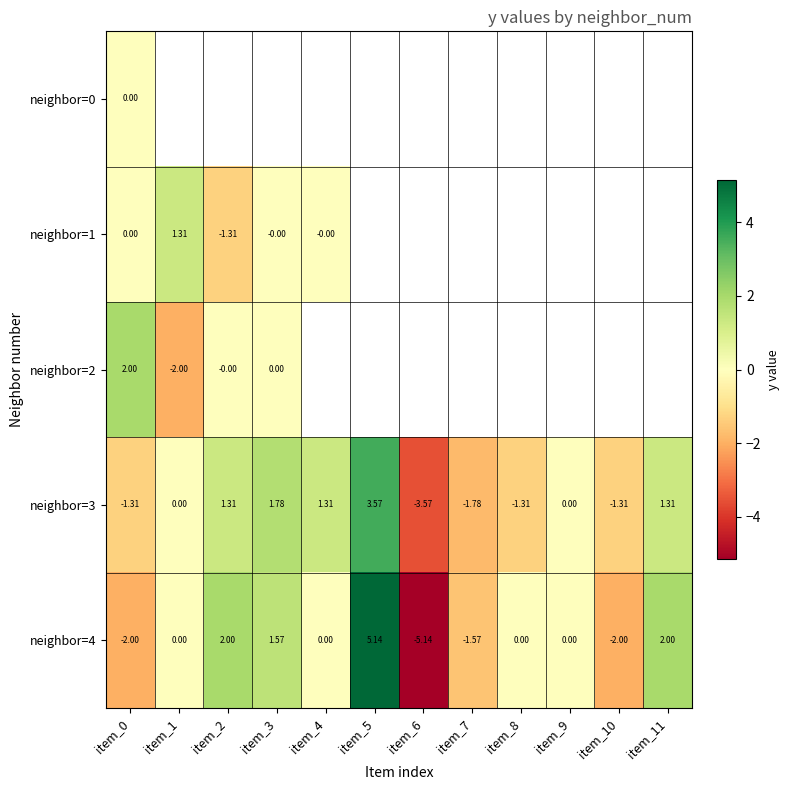

What is the difference between the maximum and minimum values in the neighbor=4 series?

10.3